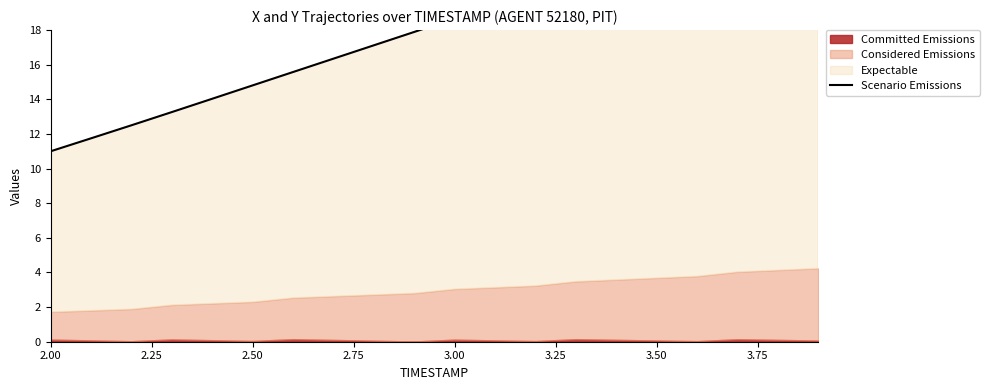

The value at 17 is 42.7. True or false?

False